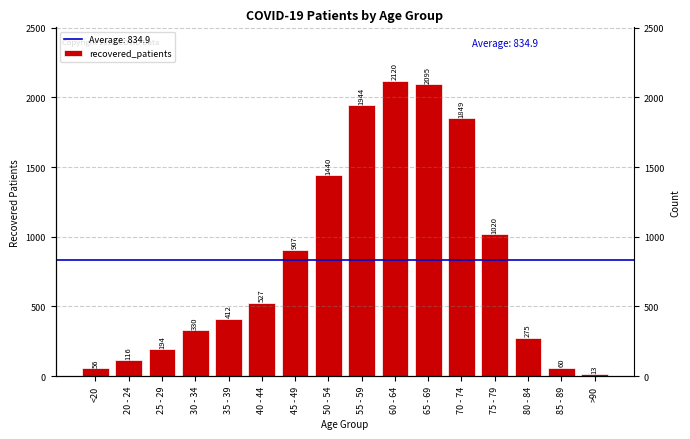

At which label does the data first exceed 527?

45 - 49